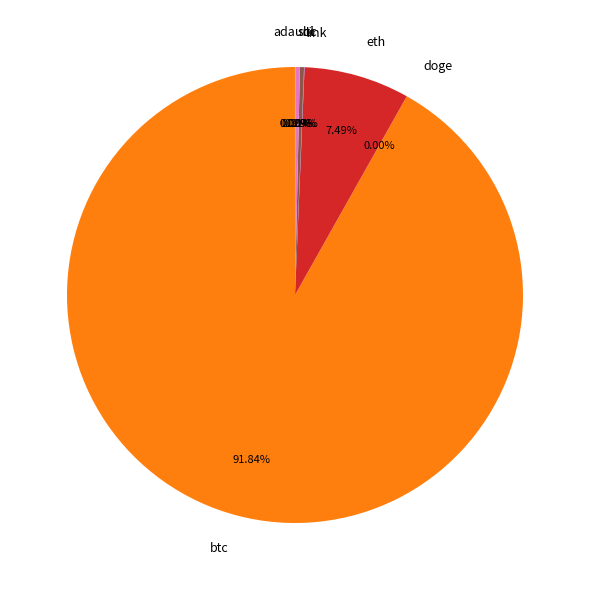

How much of the chart is everything except ltc?

99.7%